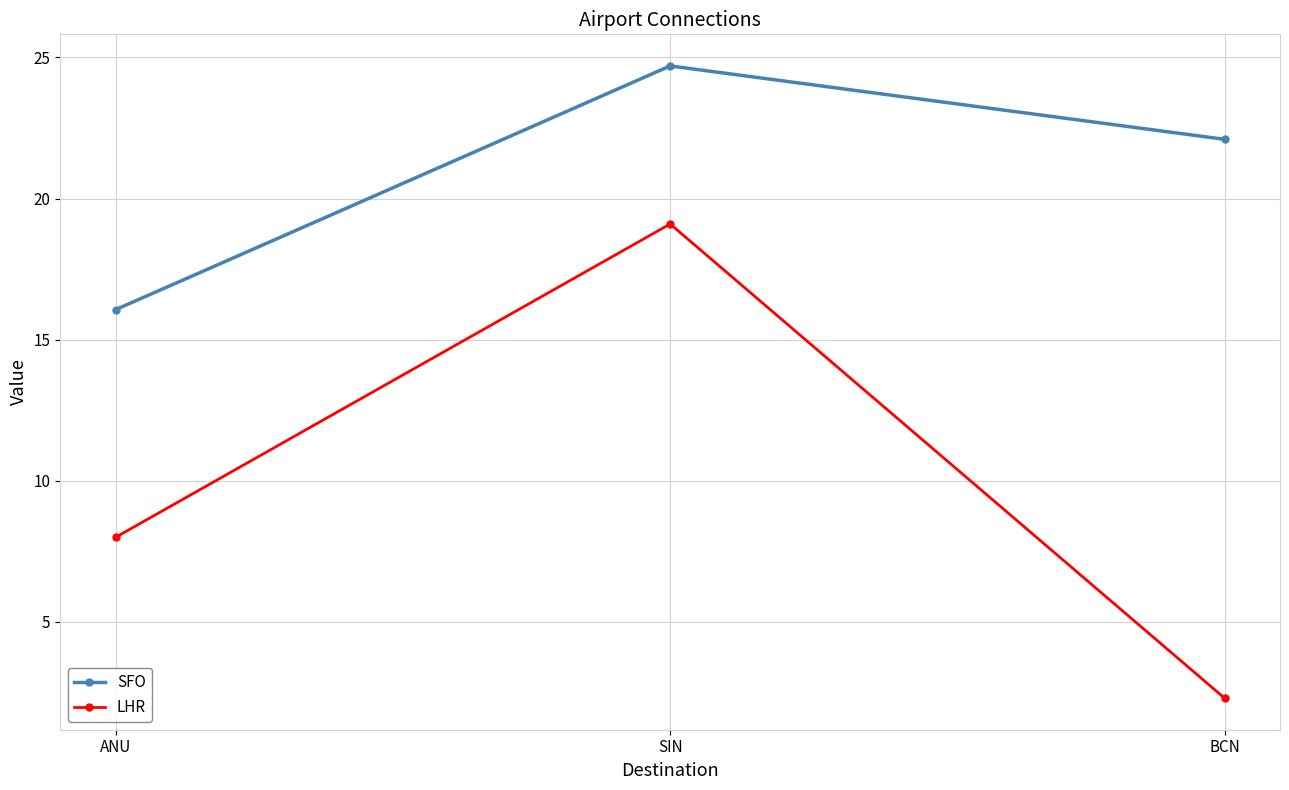

What is the difference between the maximum and minimum values in the LHR series?

16.8